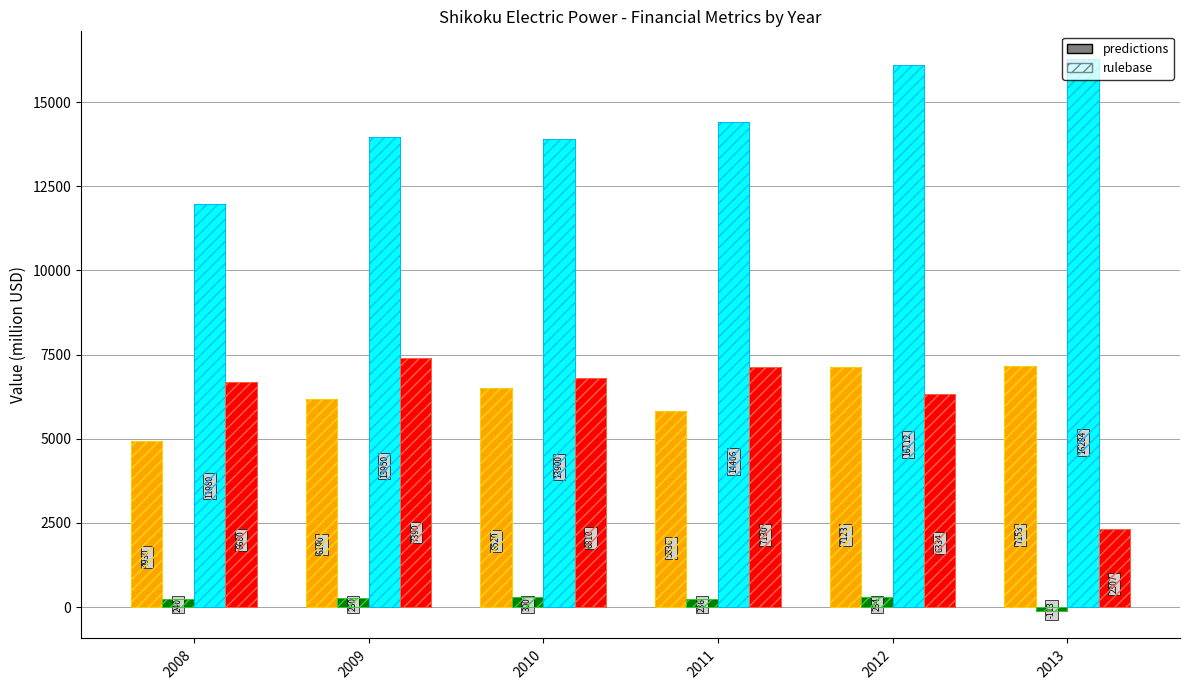

What is the total value across all series at 2010?

27530.0